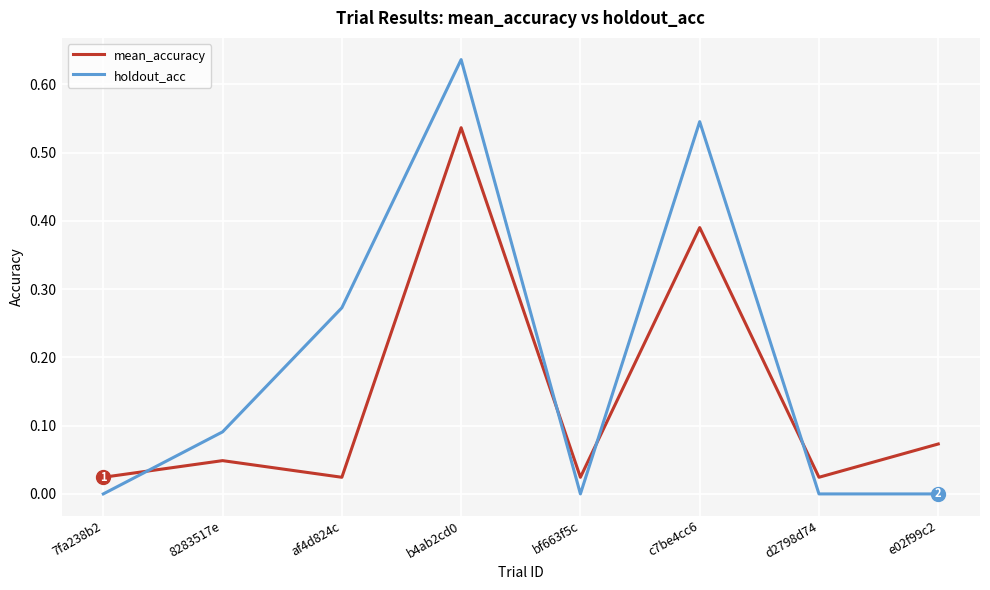

Which series has the largest total across all categories?

holdout_acc